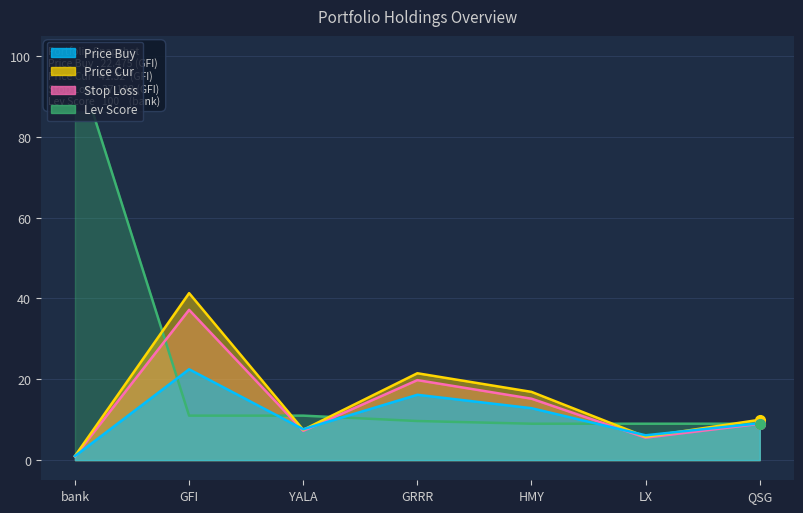

At which label is stop_loss closest to 19?

GRRR